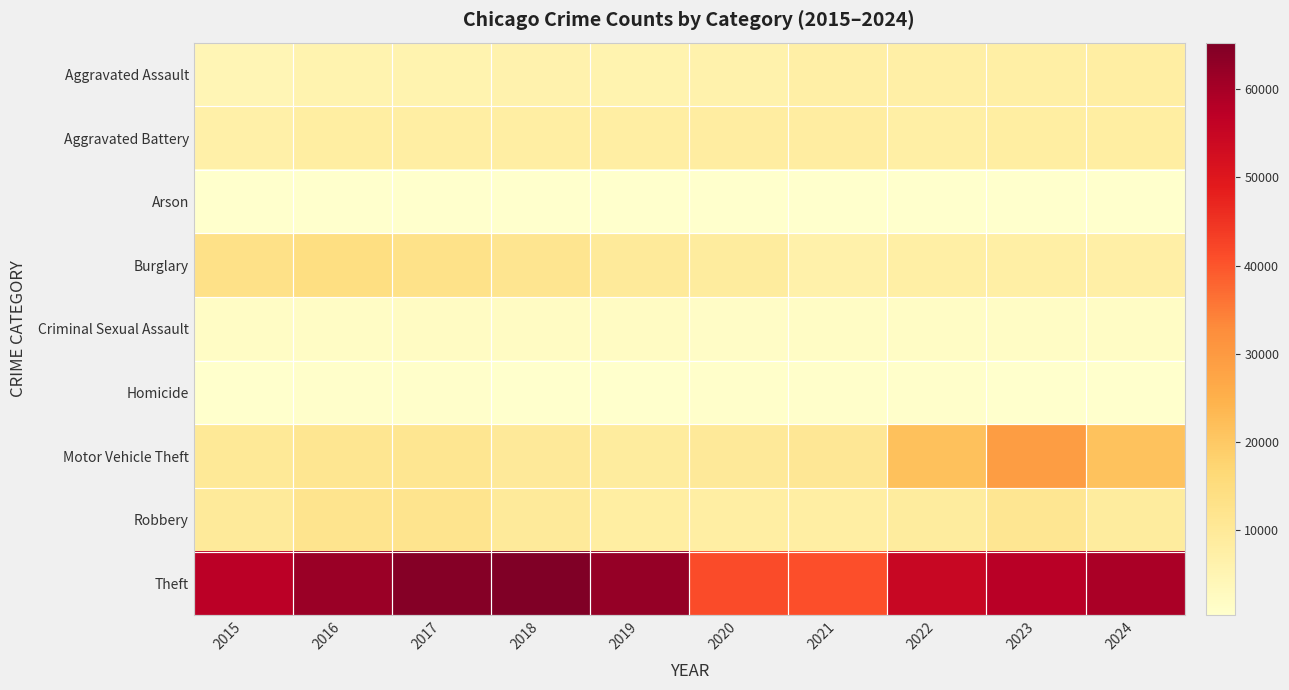

Rank the series at 2017 from highest to lowest value.

Theft, Burglary, Robbery, Motor Vehicle Theft, Aggravated Battery, Aggravated Assault, Criminal Sexual Assault, Homicide, Arson